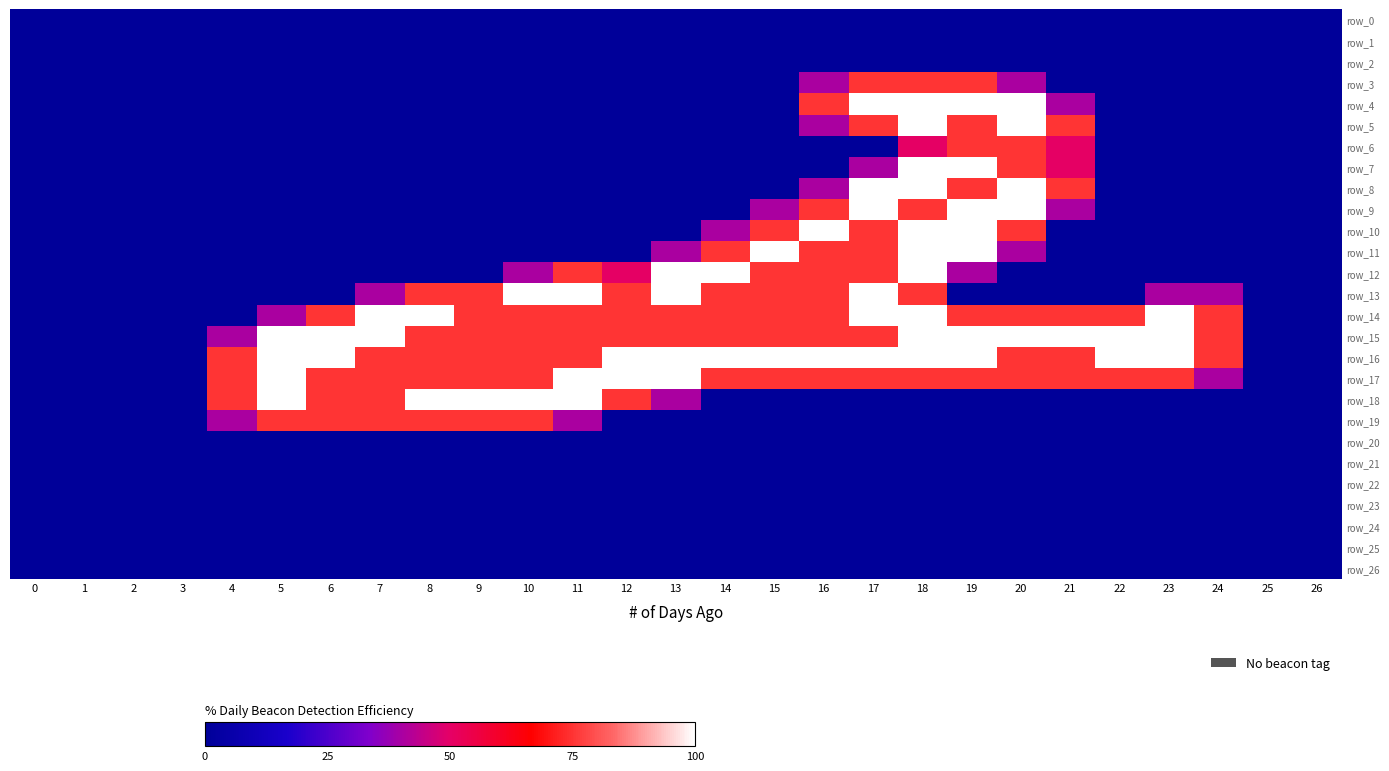

Reading right to left, transcribe all the data shown in this chart.

row_0: 0.0	0.0	0.0	0.0	0.0	0.0	0.0	0.0	0.0	0.0	0.0	0.0	0.0	0.0	0.0	0.0	0.0	0.0	0.0	0.0	0.0	0.0	0.0	0.0	0.0	0.0	0.0
row_1: 0.0	0.0	0.0	0.0	0.0	0.0	0.0	0.0	0.0	0.0	0.0	0.0	0.0	0.0	0.0	0.0	0.0	0.0	0.0	0.0	0.0	0.0	0.0	0.0	0.0	0.0	0.0
row_2: 0.0	0.0	0.0	0.0	0.0	0.0	0.0	0.0	0.0	0.0	0.0	0.0	0.0	0.0	0.0	0.0	0.0	0.0	0.0	0.0	0.0	0.0	0.0	0.0	0.0	0.0	0.0
row_3: 0.0	0.0	0.0	0.0	0.0	0.0	0.8	1.5	1.5	1.5	0.8	0.0	0.0	0.0	0.0	0.0	0.0	0.0	0.0	0.0	0.0	0.0	0.0	0.0	0.0	0.0	0.0
row_4: 0.0	0.0	0.0	0.0	0.0	0.8	2.0	2.0	2.0	2.0	1.5	0.0	0.0	0.0	0.0	0.0	0.0	0.0	0.0	0.0	0.0	0.0	0.0	0.0	0.0	0.0	0.0
row_5: 0.0	0.0	0.0	0.0	0.0	1.5	2.0	1.5	2.0	1.5	0.8	0.0	0.0	0.0	0.0	0.0	0.0	0.0	0.0	0.0	0.0	0.0	0.0	0.0	0.0	0.0	0.0
row_6: 0.0	0.0	0.0	0.0	0.0	1.0	1.5	1.5	1.0	0.0	0.0	0.0	0.0	0.0	0.0	0.0	0.0	0.0	0.0	0.0	0.0	0.0	0.0	0.0	0.0	0.0	0.0
row_7: 0.0	0.0	0.0	0.0	0.0	1.0	1.5	2.0	2.0	0.8	0.0	0.0	0.0	0.0	0.0	0.0	0.0	0.0	0.0	0.0	0.0	0.0	0.0	0.0	0.0	0.0	0.0
row_8: 0.0	0.0	0.0	0.0	0.0	1.5	2.0	1.5	2.0	2.0	0.8	0.0	0.0	0.0	0.0	0.0	0.0	0.0	0.0	0.0	0.0	0.0	0.0	0.0	0.0	0.0	0.0
row_9: 0.0	0.0	0.0	0.0	0.0	0.8	2.0	2.0	1.5	2.0	1.5	0.8	0.0	0.0	0.0	0.0	0.0	0.0	0.0	0.0	0.0	0.0	0.0	0.0	0.0	0.0	0.0
row_10: 0.0	0.0	0.0	0.0	0.0	0.0	1.5	2.0	2.0	1.5	2.0	1.5	0.8	0.0	0.0	0.0	0.0	0.0	0.0	0.0	0.0	0.0	0.0	0.0	0.0	0.0	0.0
row_11: 0.0	0.0	0.0	0.0	0.0	0.0	0.8	2.0	2.0	1.5	1.5	2.0	1.5	0.8	0.0	0.0	0.0	0.0	0.0	0.0	0.0	0.0	0.0	0.0	0.0	0.0	0.0
row_12: 0.0	0.0	0.0	0.0	0.0	0.0	0.0	0.8	2.0	1.5	1.5	1.5	2.0	2.0	1.0	1.5	0.8	0.0	0.0	0.0	0.0	0.0	0.0	0.0	0.0	0.0	0.0
row_13: 0.0	0.0	0.8	0.8	0.0	0.0	0.0	0.0	1.5	2.0	1.5	1.5	1.5	2.0	1.5	2.0	2.0	1.5	1.5	0.8	0.0	0.0	0.0	0.0	0.0	0.0	0.0
row_14: 0.0	0.0	1.5	2.0	1.5	1.5	1.5	1.5	2.0	2.0	1.5	1.5	1.5	1.5	1.5	1.5	1.5	1.5	2.0	2.0	1.5	0.8	0.0	0.0	0.0	0.0	0.0
row_15: 0.0	0.0	1.5	2.0	2.0	2.0	2.0	2.0	2.0	1.5	1.5	1.5	1.5	1.5	1.5	1.5	1.5	1.5	1.5	2.0	2.0	2.0	0.8	0.0	0.0	0.0	0.0
row_16: 0.0	0.0	1.5	2.0	2.0	1.5	1.5	2.0	2.0	2.0	2.0	2.0	2.0	2.0	2.0	1.5	1.5	1.5	1.5	1.5	2.0	2.0	1.5	0.0	0.0	0.0	0.0
row_17: 0.0	0.0	0.8	1.5	1.5	1.5	1.5	1.5	1.5	1.5	1.5	1.5	1.5	2.0	2.0	2.0	1.5	1.5	1.5	1.5	1.5	2.0	1.5	0.0	0.0	0.0	0.0
row_18: 0.0	0.0	0.0	0.0	0.0	0.0	0.0	0.0	0.0	0.0	0.0	0.0	0.0	0.8	1.5	2.0	2.0	2.0	2.0	1.5	1.5	2.0	1.5	0.0	0.0	0.0	0.0
row_19: 0.0	0.0	0.0	0.0	0.0	0.0	0.0	0.0	0.0	0.0	0.0	0.0	0.0	0.0	0.0	0.8	1.5	1.5	1.5	1.5	1.5	1.5	0.8	0.0	0.0	0.0	0.0
row_20: 0.0	0.0	0.0	0.0	0.0	0.0	0.0	0.0	0.0	0.0	0.0	0.0	0.0	0.0	0.0	0.0	0.0	0.0	0.0	0.0	0.0	0.0	0.0	0.0	0.0	0.0	0.0
row_21: 0.0	0.0	0.0	0.0	0.0	0.0	0.0	0.0	0.0	0.0	0.0	0.0	0.0	0.0	0.0	0.0	0.0	0.0	0.0	0.0	0.0	0.0	0.0	0.0	0.0	0.0	0.0
row_22: 0.0	0.0	0.0	0.0	0.0	0.0	0.0	0.0	0.0	0.0	0.0	0.0	0.0	0.0	0.0	0.0	0.0	0.0	0.0	0.0	0.0	0.0	0.0	0.0	0.0	0.0	0.0
row_23: 0.0	0.0	0.0	0.0	0.0	0.0	0.0	0.0	0.0	0.0	0.0	0.0	0.0	0.0	0.0	0.0	0.0	0.0	0.0	0.0	0.0	0.0	0.0	0.0	0.0	0.0	0.0
row_24: 0.0	0.0	0.0	0.0	0.0	0.0	0.0	0.0	0.0	0.0	0.0	0.0	0.0	0.0	0.0	0.0	0.0	0.0	0.0	0.0	0.0	0.0	0.0	0.0	0.0	0.0	0.0
row_25: 0.0	0.0	0.0	0.0	0.0	0.0	0.0	0.0	0.0	0.0	0.0	0.0	0.0	0.0	0.0	0.0	0.0	0.0	0.0	0.0	0.0	0.0	0.0	0.0	0.0	0.0	0.0
row_26: 0.0	0.0	0.0	0.0	0.0	0.0	0.0	0.0	0.0	0.0	0.0	0.0	0.0	0.0	0.0	0.0	0.0	0.0	0.0	0.0	0.0	0.0	0.0	0.0	0.0	0.0	0.0